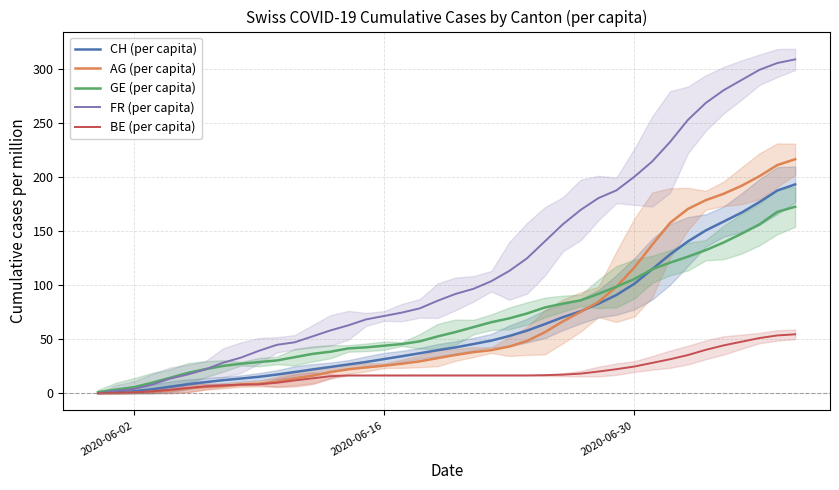

What is the highest value of the AG (per capita) series?

216.3